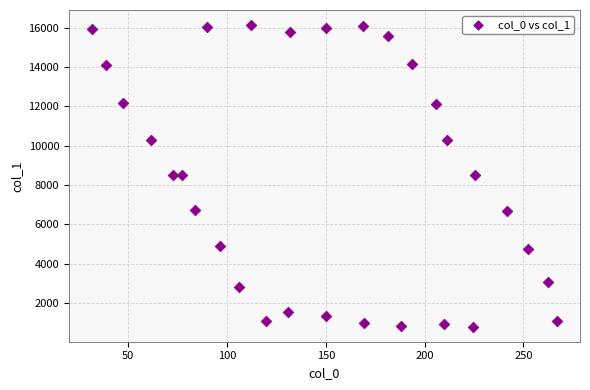

What is the range of Y values (max minus min)?

15334.8